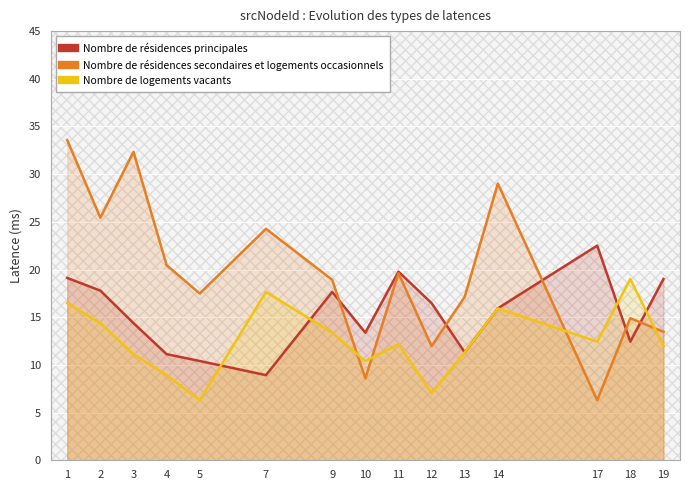

At which label is Nombre de résidences secondaires et logements occasionnels closest to 19?

9